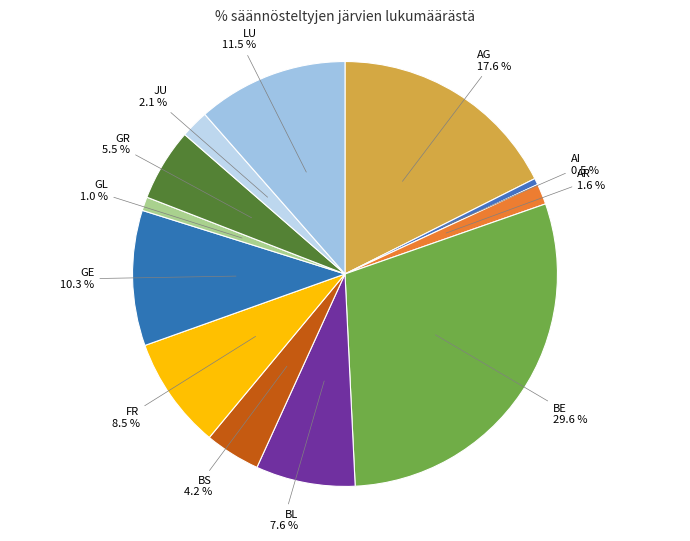

Is it true that BS is 4% of the pie?

True